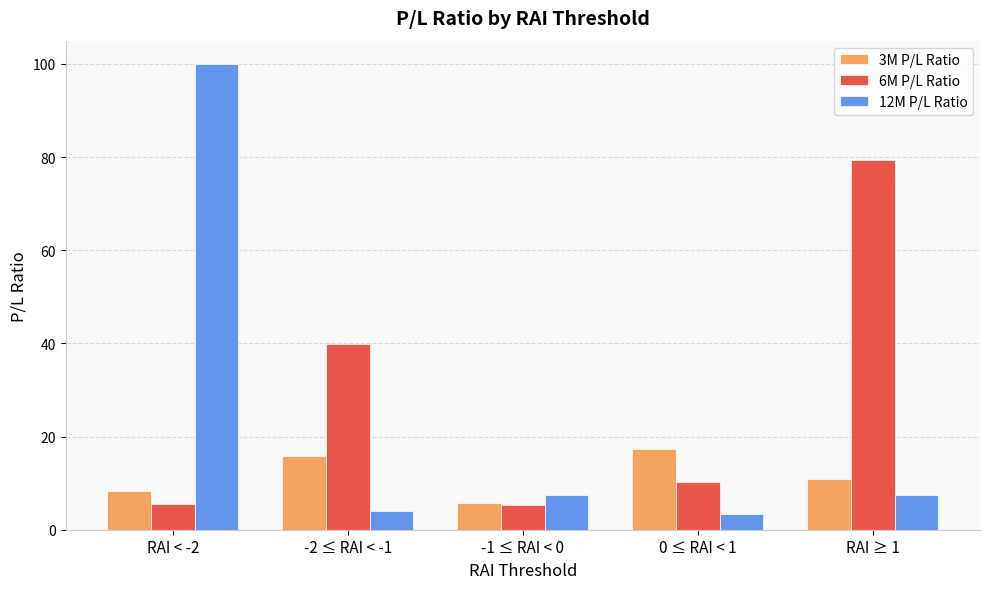

List the series in order of their overall mean, lowest first.

3M P/L Ratio, 12M P/L Ratio, 6M P/L Ratio